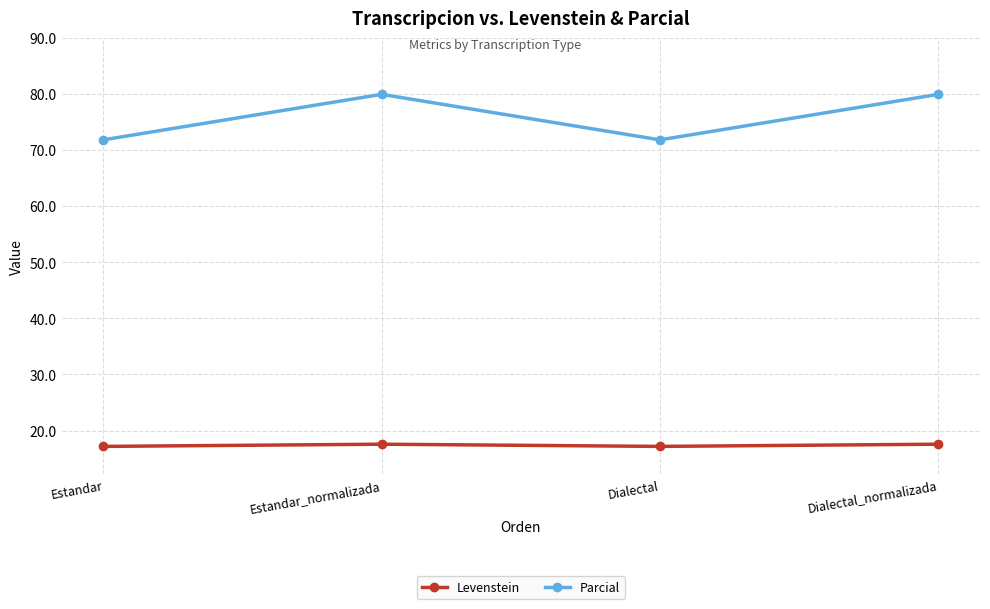

Does the chart display data point markers on the line(s)?

Yes